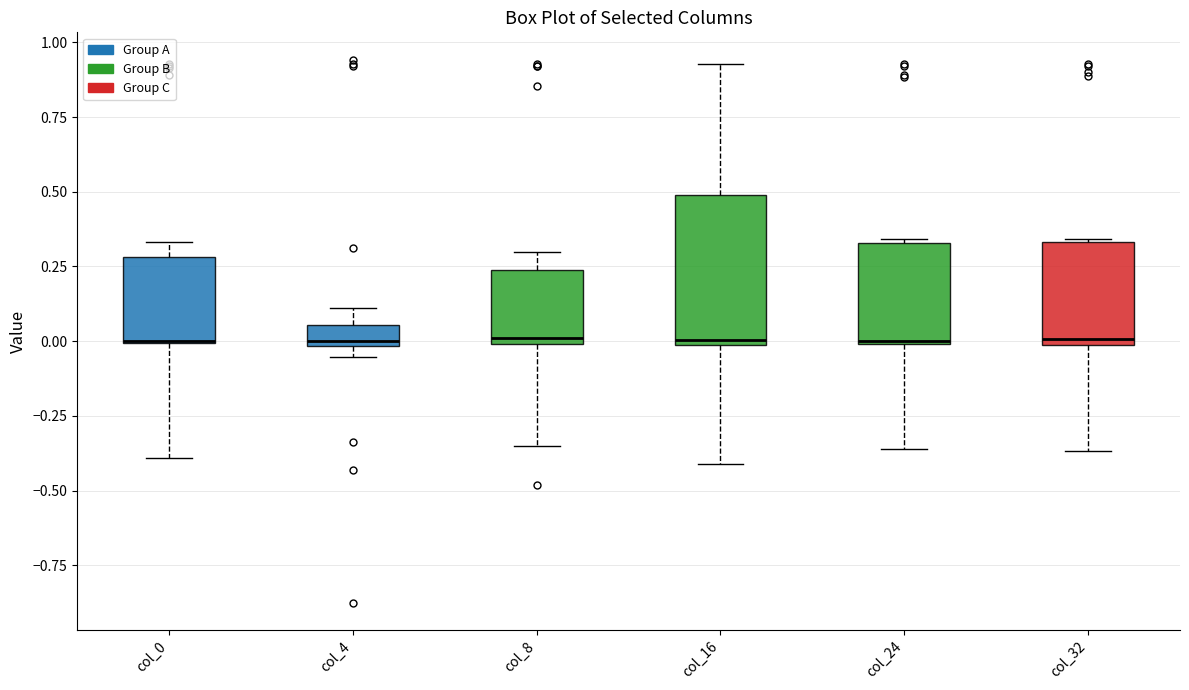

Where is the lower edge of the box for col_8 on the y-axis? The values are not printed on the chart, so give them approximately, as read against the axis.

0.00